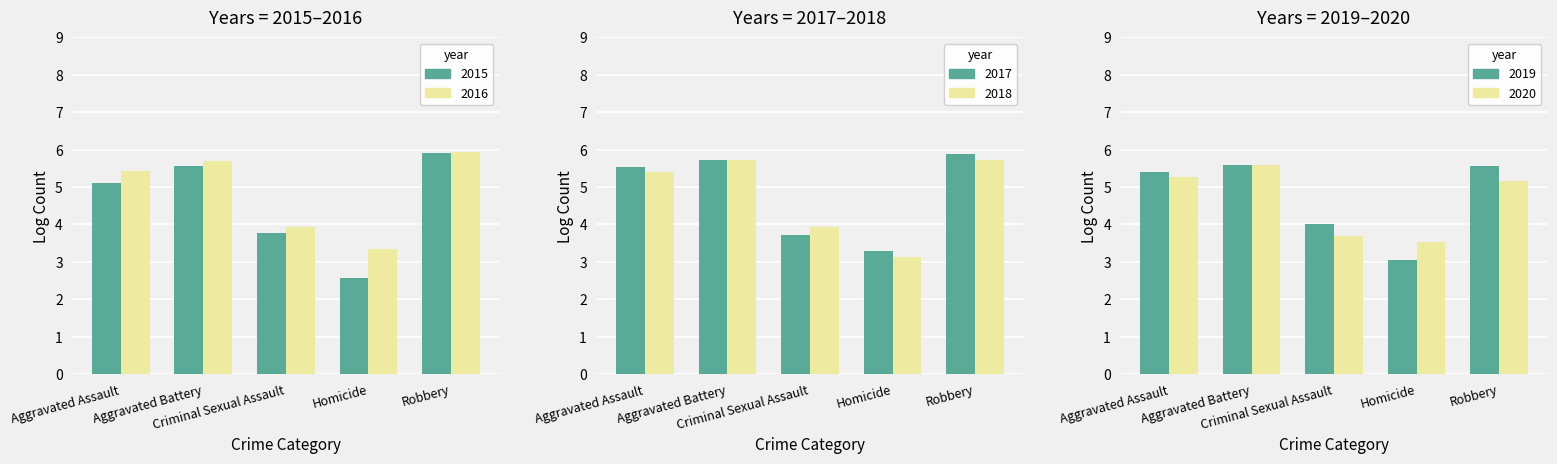

What is the average value of the 2015 series?

4.6